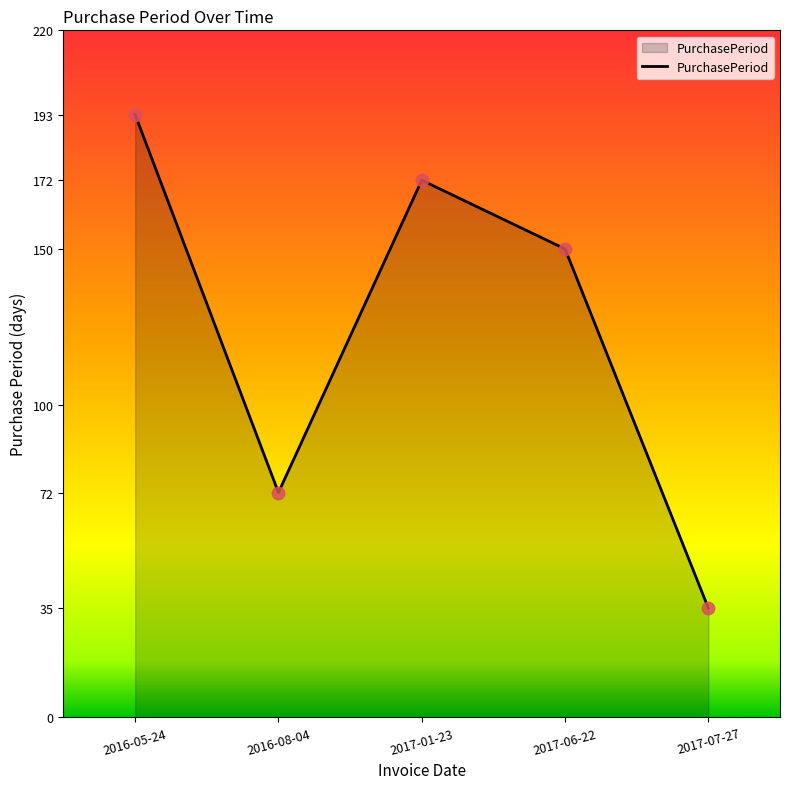

Which has a higher value, 2017-01-23 or 2016-08-04?

2017-01-23